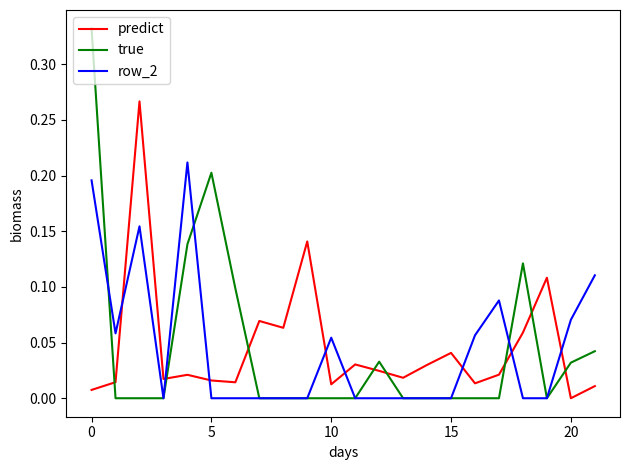

How many row_2 values are between 0 and 1?

22